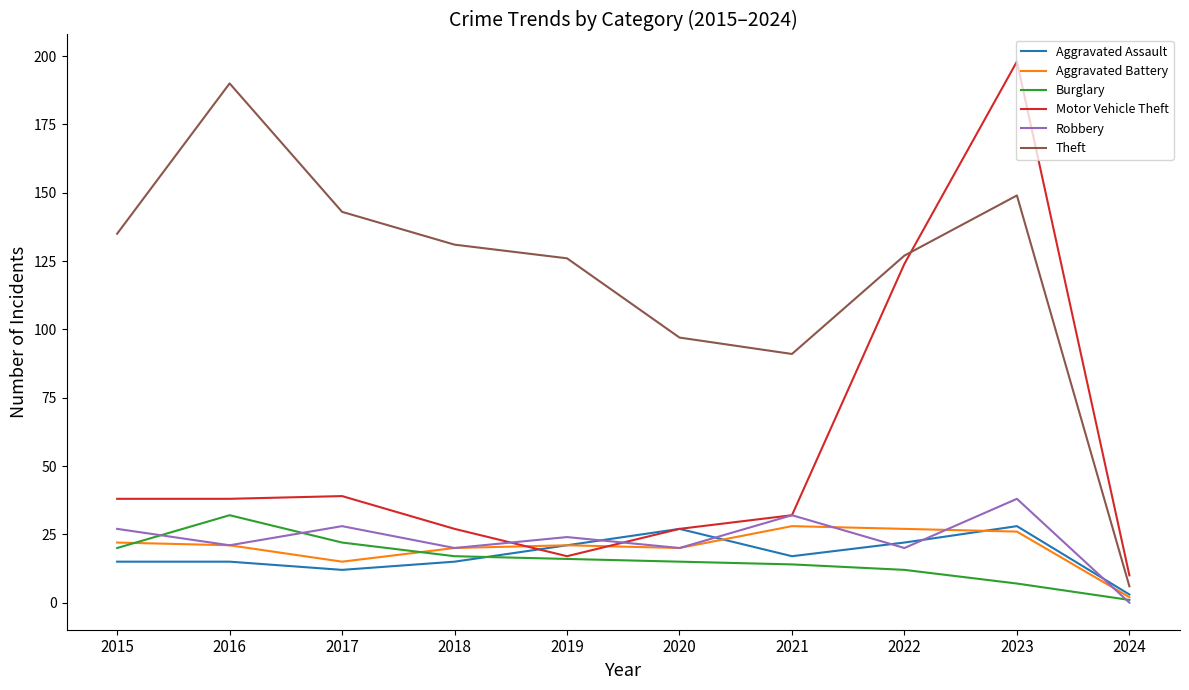

At which category is the sum across all series the highest?

2023